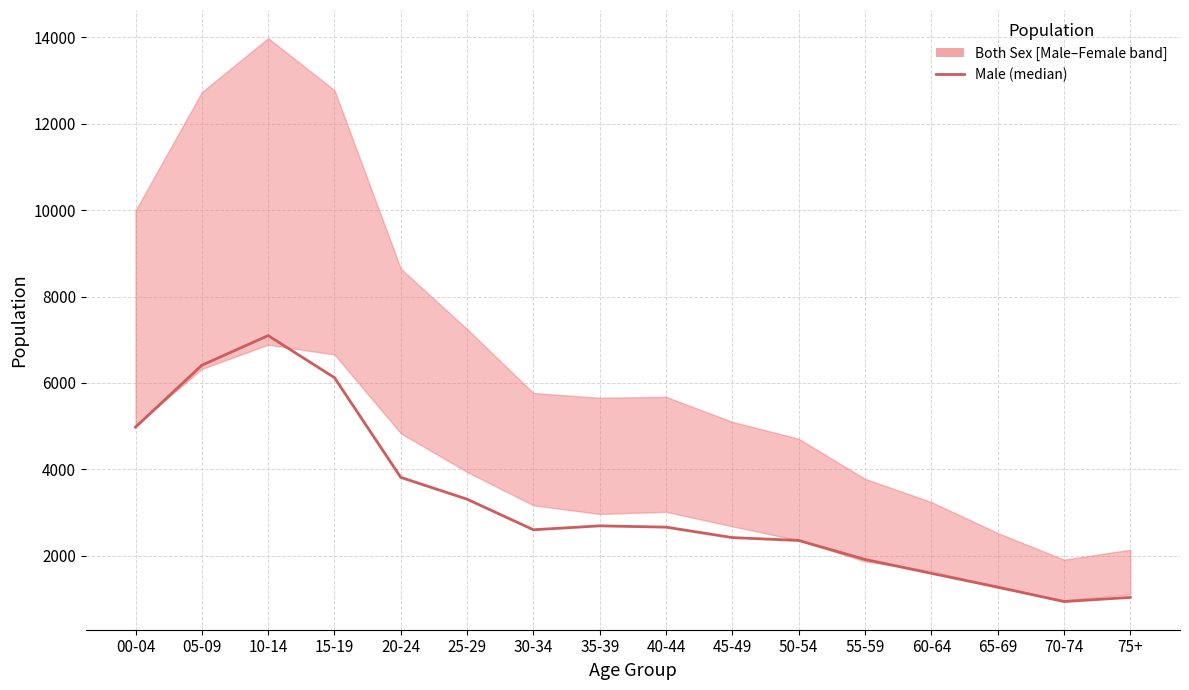

Rank the categories by value from highest to lowest.

10-14, 05-09, 15-19, 00-04, 20-24, 25-29, 35-39, 40-44, 30-34, 45-49, 50-54, 55-59, 60-64, 65-69, 75+, 70-74